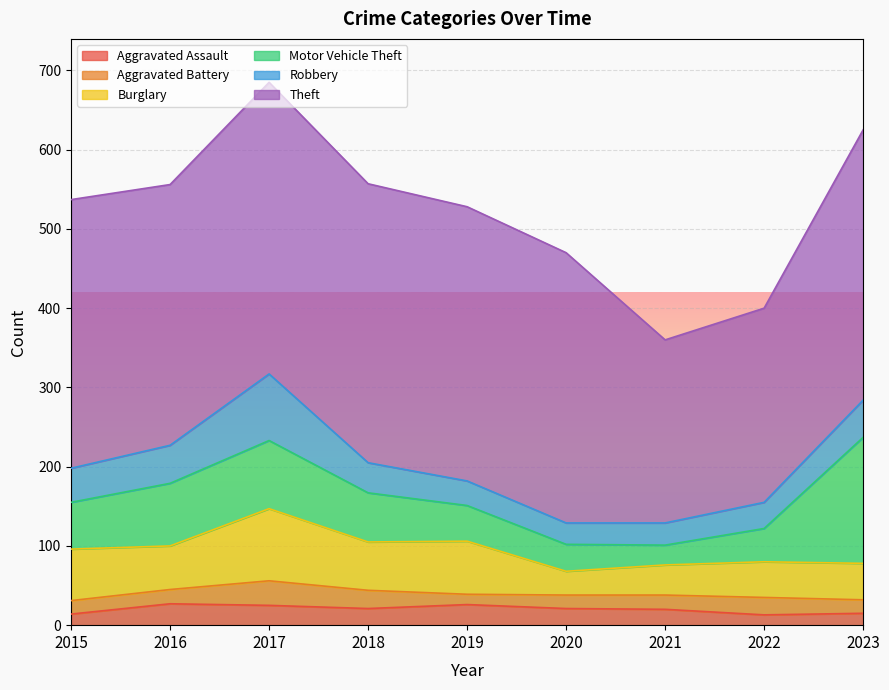

Reading left to right, transcribe all the data shown in this chart.

Aggravated Assault: 2015=14	2016=27	2017=25	2018=21	2019=26	2020=21	2021=20	2022=13	2023=15
Aggravated Battery: 2015=17	2016=18	2017=31	2018=23	2019=13	2020=17	2021=18	2022=22	2023=17
Burglary: 2015=65	2016=55	2017=91	2018=61	2019=67	2020=30	2021=38	2022=45	2023=46
Motor Vehicle Theft: 2015=59	2016=79	2017=86	2018=62	2019=45	2020=34	2021=25	2022=42	2023=159
Robbery: 2015=43	2016=48	2017=84	2018=38	2019=31	2020=27	2021=28	2022=33	2023=47
Theft: 2015=339	2016=329	2017=368	2018=352	2019=346	2020=341	2021=231	2022=245	2023=341